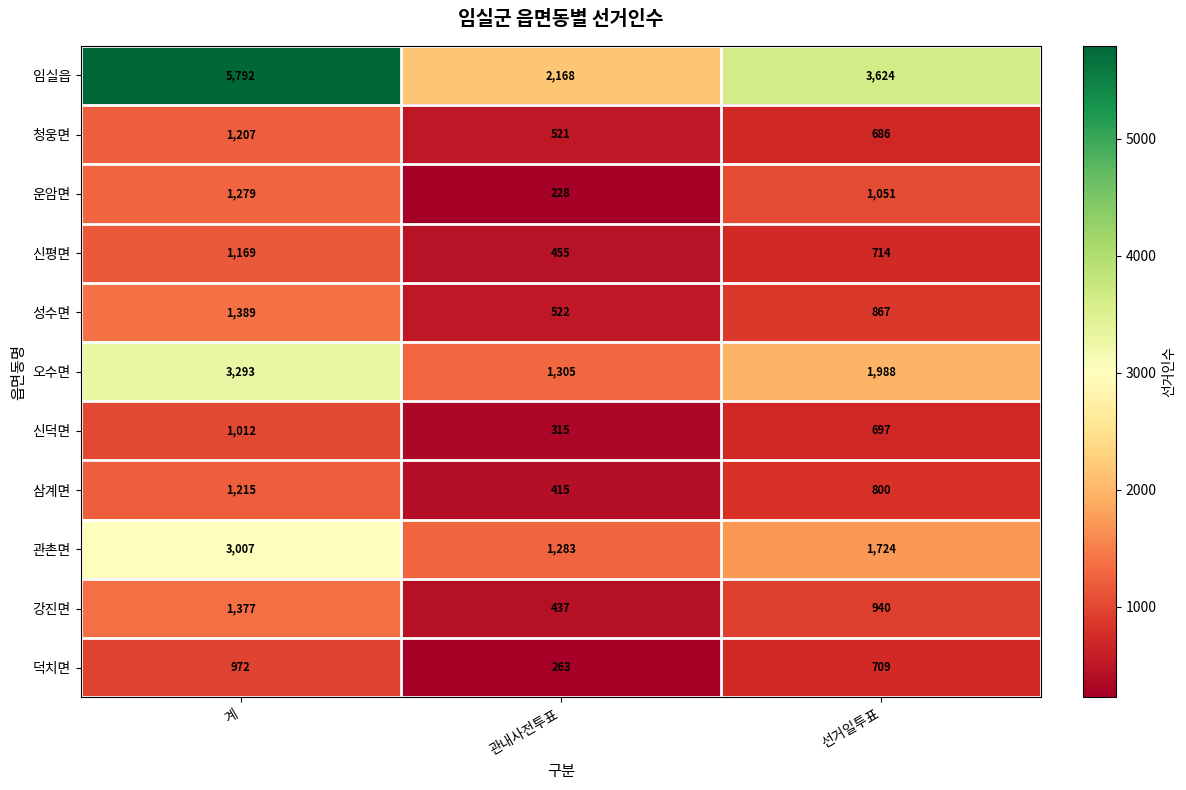

How many data points does each series have?

3